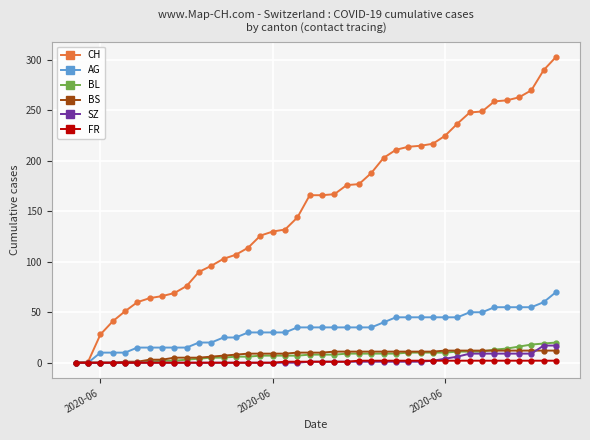

What are all the series names shown in the legend?

CH, AG, BL, BS, SZ, FR